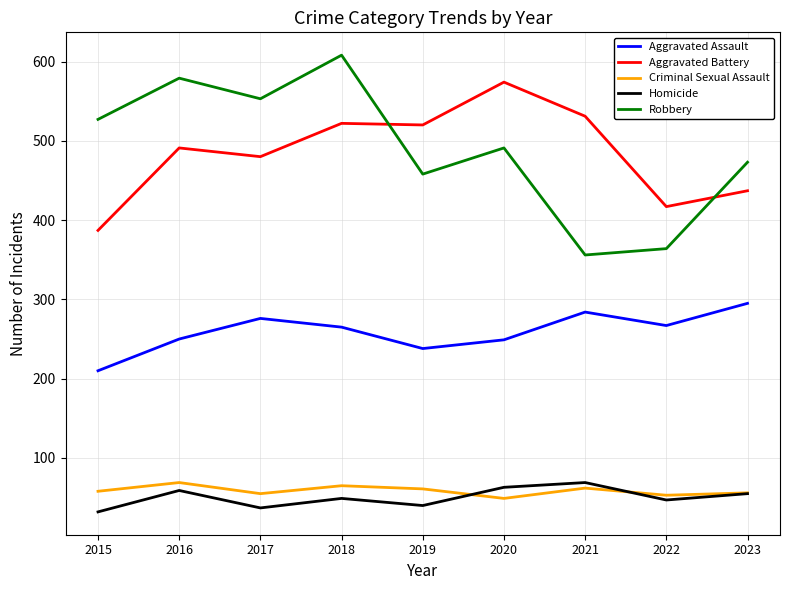

Is the value of Aggravated Assault at 2020 greater than the value of Aggravated Battery at 2021?

No